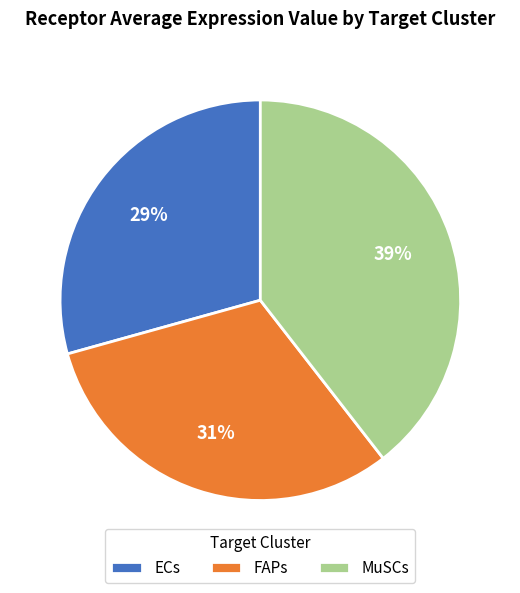

To the nearest percent, what is the average slice percentage?

33%